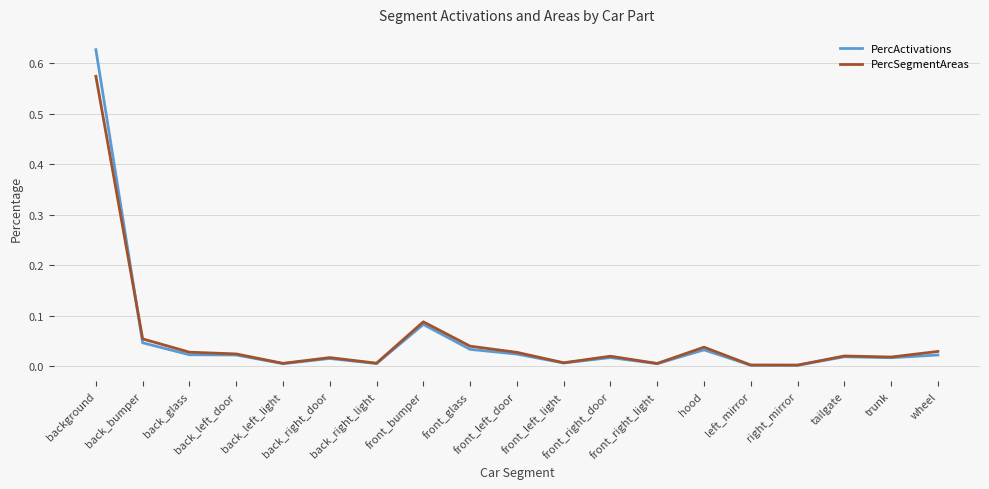

List the series in order of their peak value, lowest first.

PercSegmentAreas, PercActivations